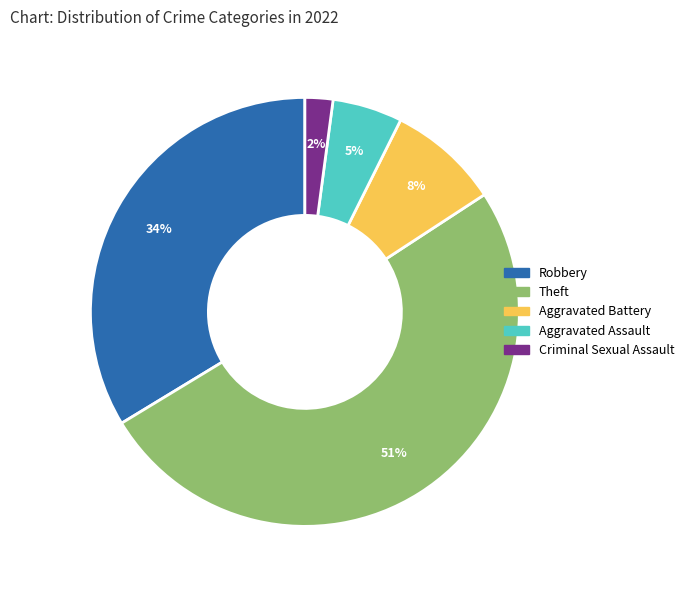

Rank the categories by value from highest to lowest.

Theft, Robbery, Aggravated Battery, Aggravated Assault, Criminal Sexual Assault